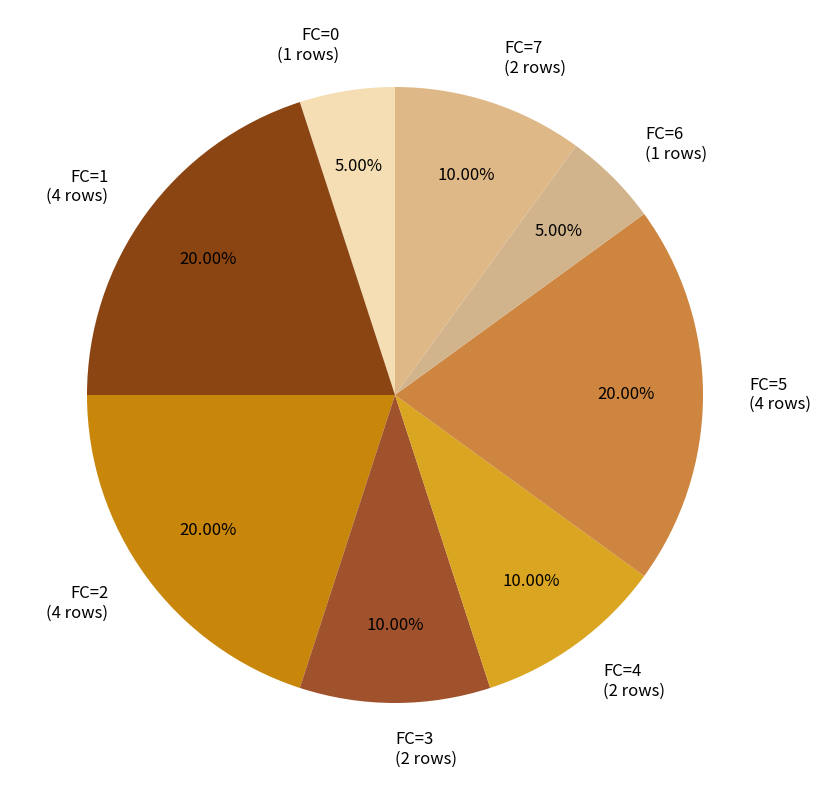

To the nearest percent, what is the average slice percentage?

12%